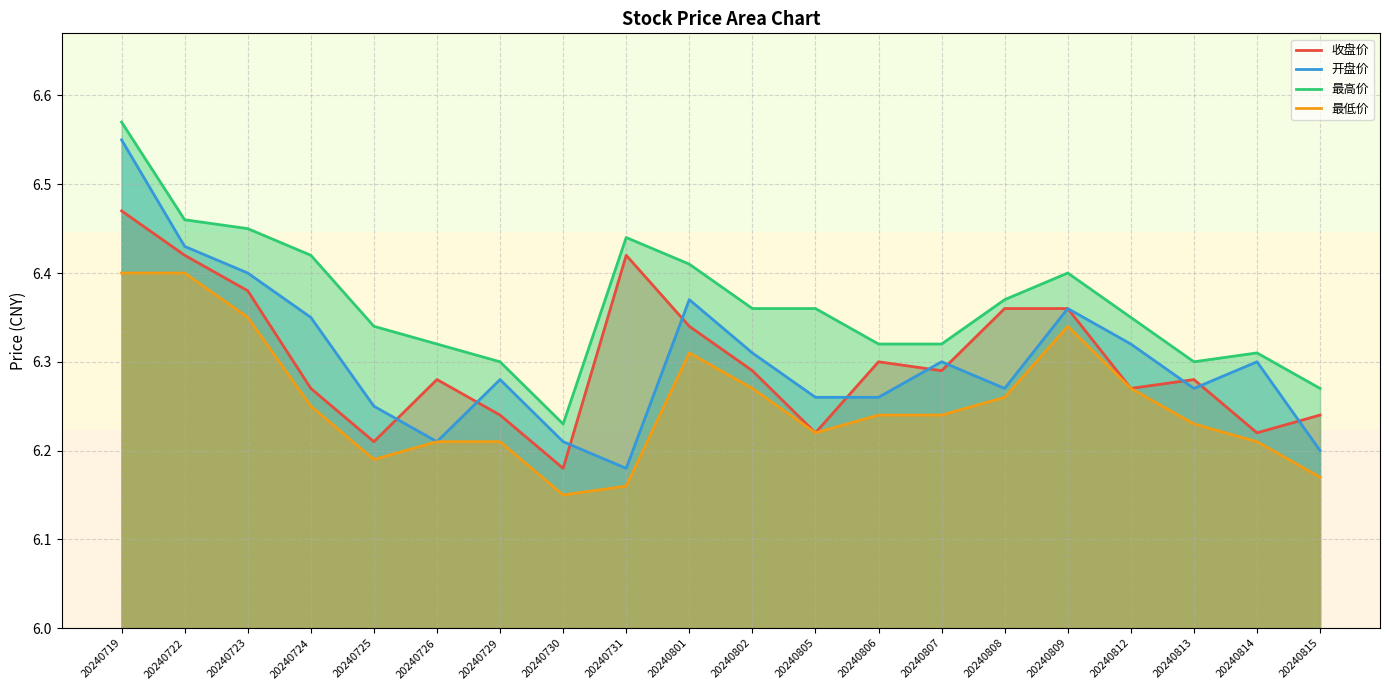

Which series has the largest total across all categories?

最高价